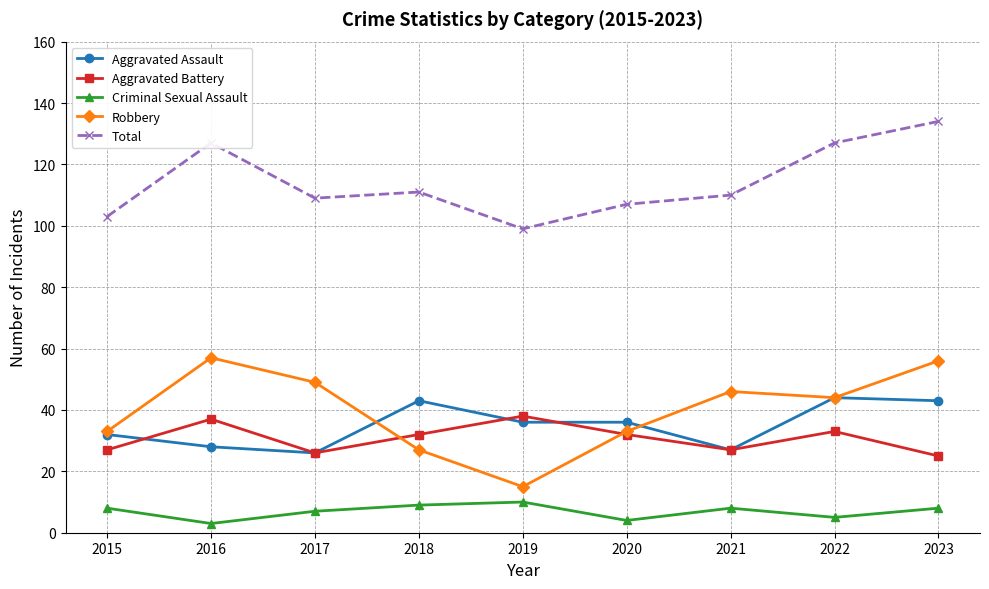

Does the chart have visible grid lines?

Yes